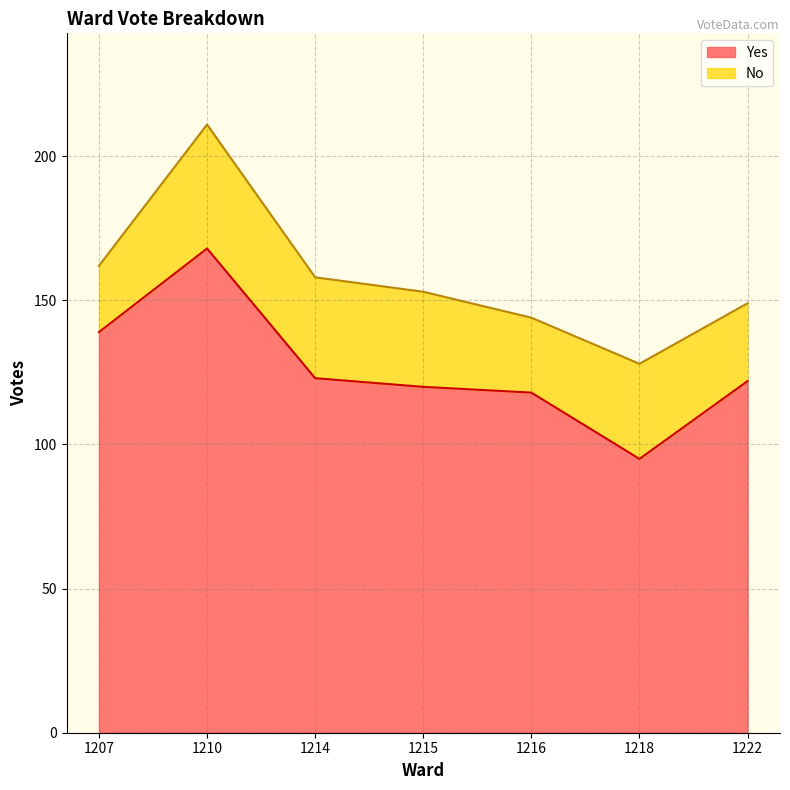

List the labels in order of value, largest first.

1210, 1207, 1214, 1222, 1215, 1216, 1218